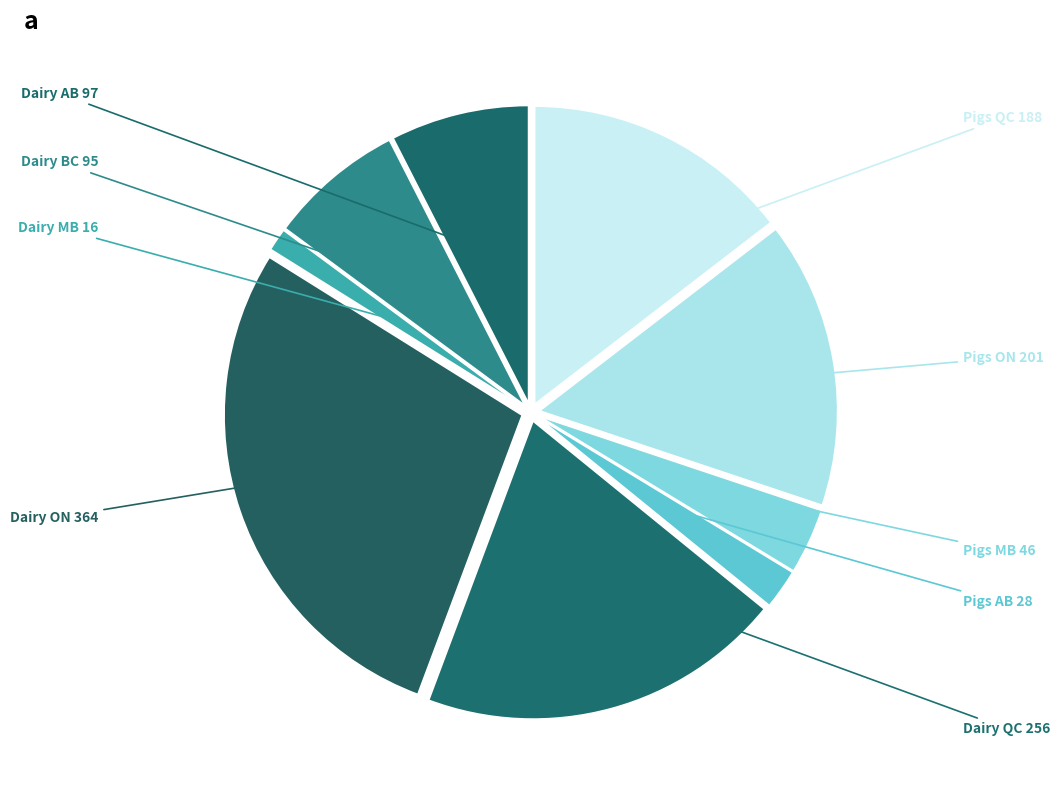

Count the number of slices in the pie.

9